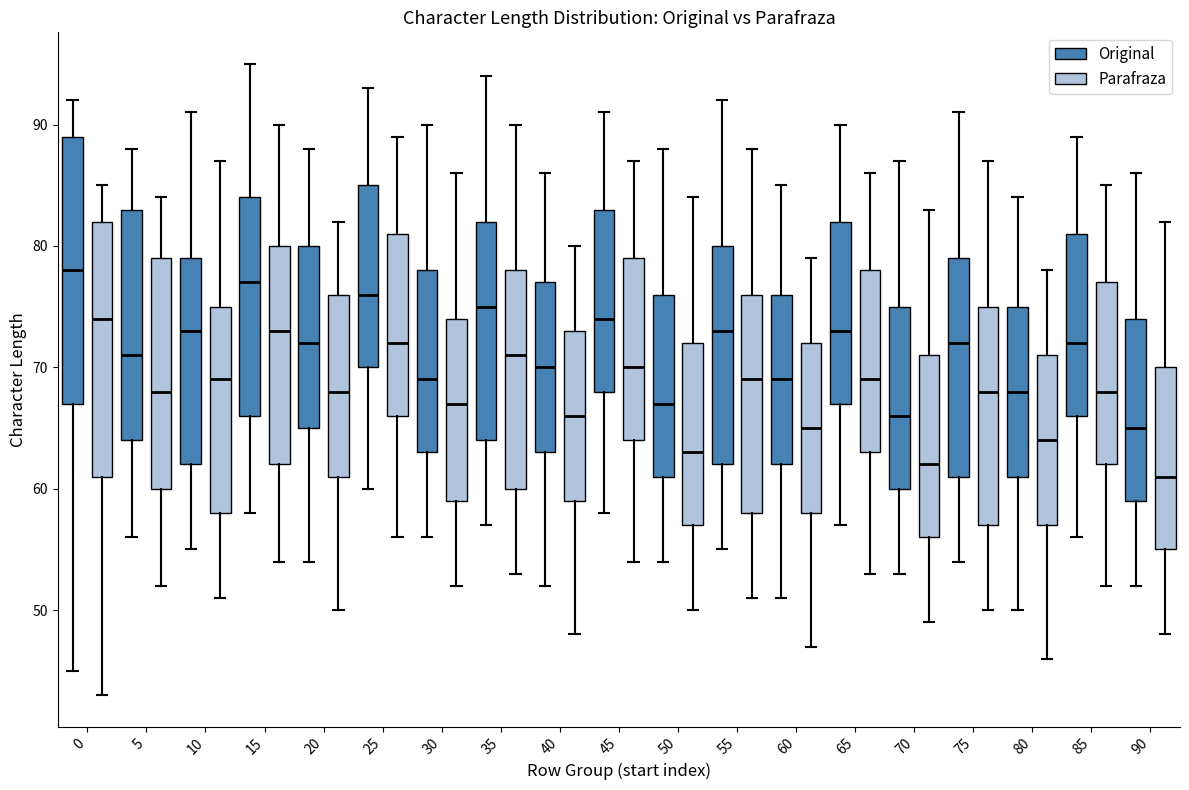

Reading left to right, read every box against the y-axis: the position of its median line, the range the box covers, and the ends of its whiskers. The values are not printed on the chart, so give them approximately, as read against the axis.

0 (Original): median 78, box 67 to 89, whiskers 45 to 92
0 (Parafraza): median 74, box 61 to 82, whiskers 43 to 85
5 (Original): median 71, box 64 to 83, whiskers 56 to 88
5 (Parafraza): median 68, box 60 to 79, whiskers 52 to 84
10 (Original): median 73, box 62 to 79, whiskers 55 to 91
10 (Parafraza): median 69, box 58 to 75, whiskers 51 to 87
15 (Original): median 77, box 66 to 84, whiskers 58 to 95
15 (Parafraza): median 73, box 62 to 80, whiskers 54 to 90
20 (Original): median 72, box 65 to 80, whiskers 54 to 88
20 (Parafraza): median 68, box 61 to 76, whiskers 50 to 82
25 (Original): median 76, box 70 to 85, whiskers 60 to 93
25 (Parafraza): median 72, box 66 to 81, whiskers 56 to 89
30 (Original): median 69, box 63 to 78, whiskers 56 to 90
30 (Parafraza): median 67, box 59 to 74, whiskers 52 to 86
35 (Original): median 75, box 64 to 82, whiskers 57 to 94
35 (Parafraza): median 71, box 60 to 78, whiskers 53 to 90
40 (Original): median 70, box 63 to 77, whiskers 52 to 86
40 (Parafraza): median 66, box 59 to 73, whiskers 48 to 80
45 (Original): median 74, box 68 to 83, whiskers 58 to 91
45 (Parafraza): median 70, box 64 to 79, whiskers 54 to 87
50 (Original): median 67, box 61 to 76, whiskers 54 to 88
50 (Parafraza): median 63, box 57 to 72, whiskers 50 to 84
55 (Original): median 73, box 62 to 80, whiskers 55 to 92
55 (Parafraza): median 69, box 58 to 76, whiskers 51 to 88
60 (Original): median 69, box 62 to 76, whiskers 51 to 85
60 (Parafraza): median 65, box 58 to 72, whiskers 47 to 79
65 (Original): median 73, box 67 to 82, whiskers 57 to 90
65 (Parafraza): median 69, box 63 to 78, whiskers 53 to 86
70 (Original): median 66, box 60 to 75, whiskers 53 to 87
70 (Parafraza): median 62, box 56 to 71, whiskers 49 to 83
75 (Original): median 72, box 61 to 79, whiskers 54 to 91
75 (Parafraza): median 68, box 57 to 75, whiskers 50 to 87
80 (Original): median 68, box 61 to 75, whiskers 50 to 84
80 (Parafraza): median 64, box 57 to 71, whiskers 46 to 78
85 (Original): median 72, box 66 to 81, whiskers 56 to 89
85 (Parafraza): median 68, box 62 to 77, whiskers 52 to 85
90 (Original): median 65, box 59 to 74, whiskers 52 to 86
90 (Parafraza): median 61, box 55 to 70, whiskers 48 to 82